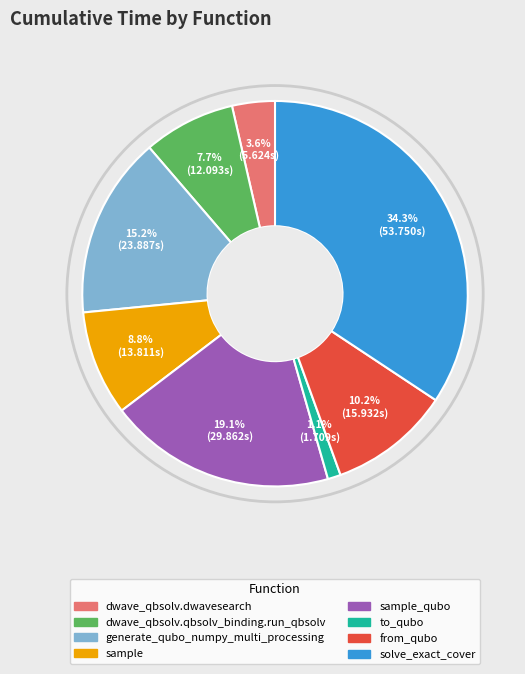

Does any single category account for the majority?

No